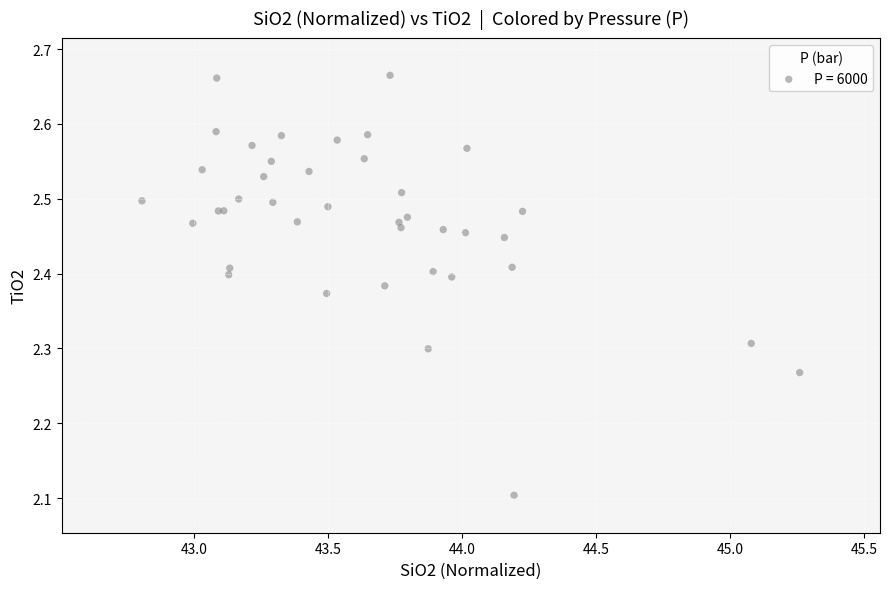

What Y value in the scatter plot is closest to 2?

2.1